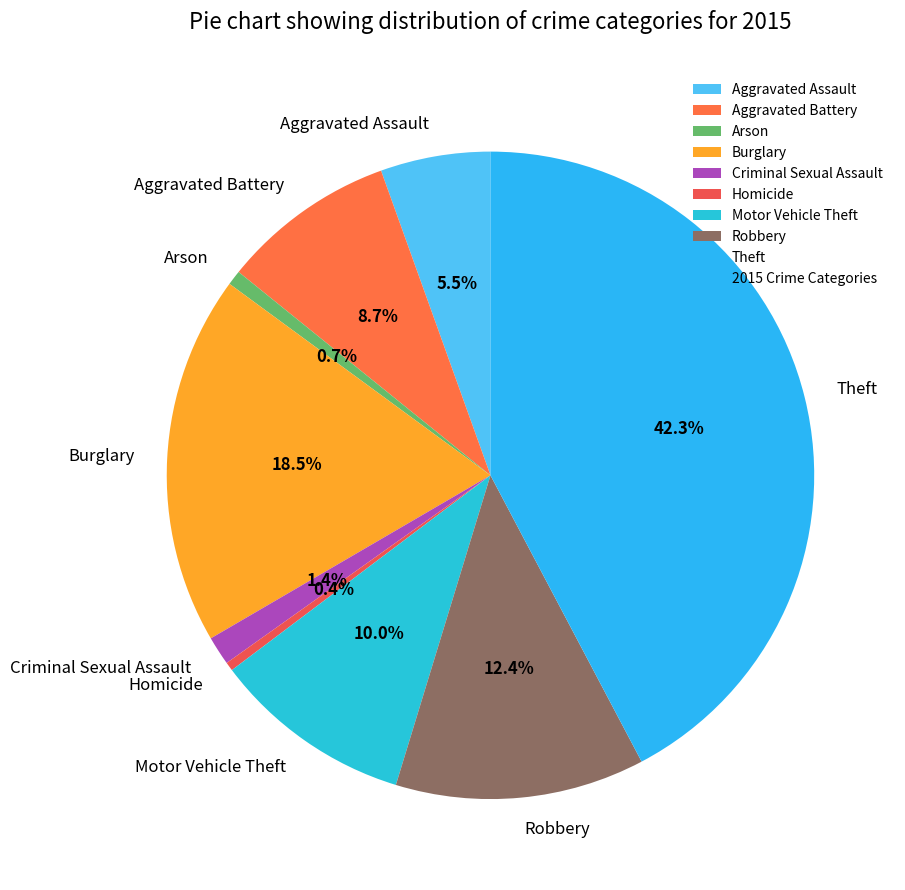

To the nearest percent, what portion does Theft represent?

42%